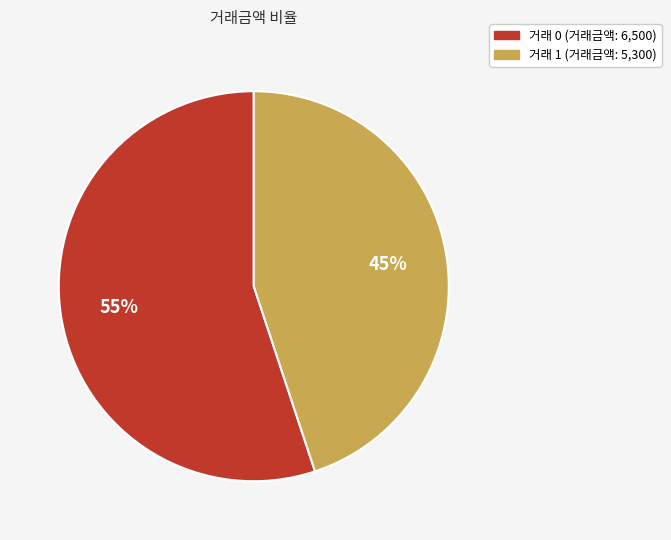

To the nearest percent, what is the average slice percentage?

50%